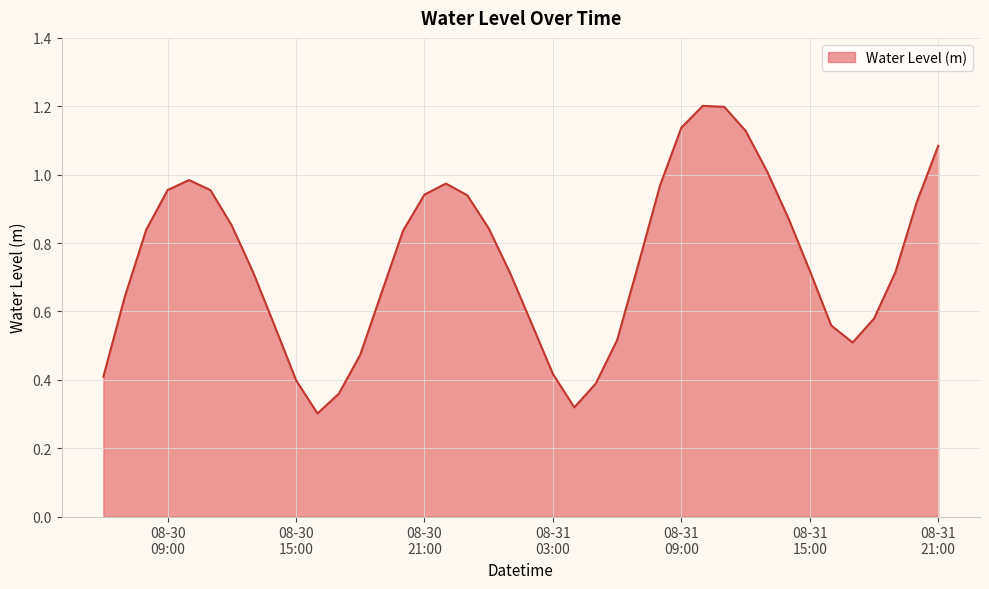

What is the maximum value shown in the chart?

1.2